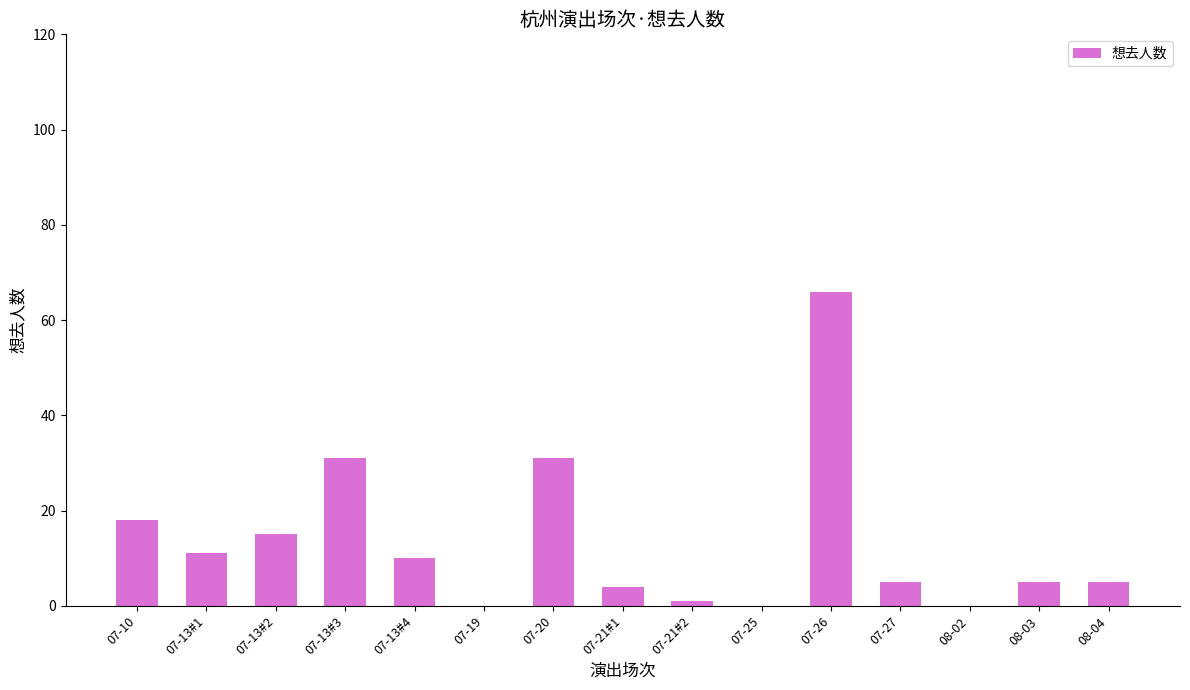

Between 07-13#1 and 07-21#1, which is larger?

07-13#1